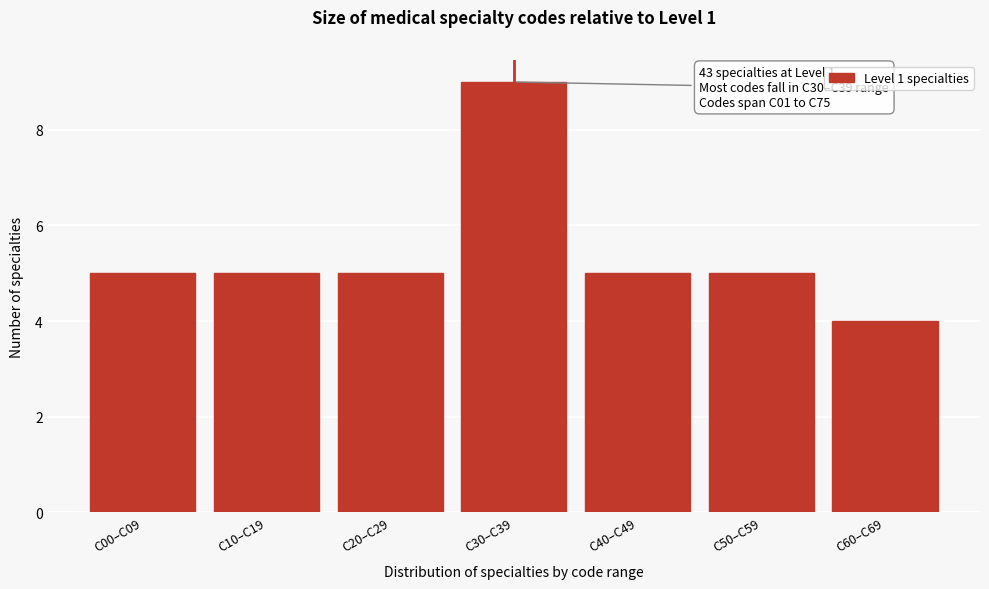

Reading left to right, list all the values displayed in this chart.

C00–C09=5	C10–C19=5	C20–C29=5	C30–C39=9	C40–C49=5	C50–C59=5	C60–C69=4